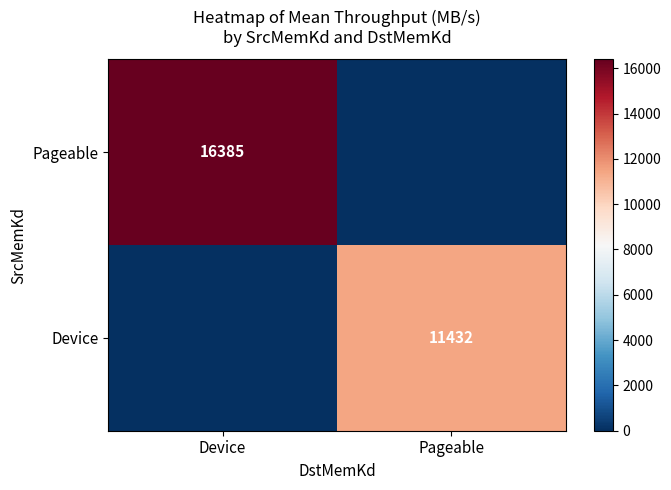

Is it true that Pageable equals 16385 at Device?

True